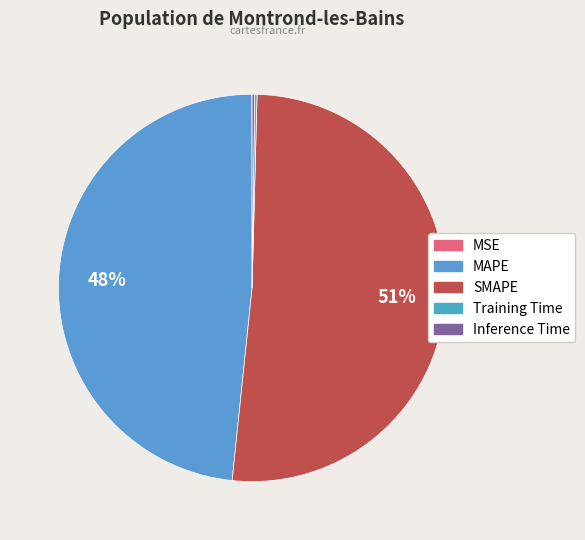

Is SMAPE the majority of the pie?

Yes